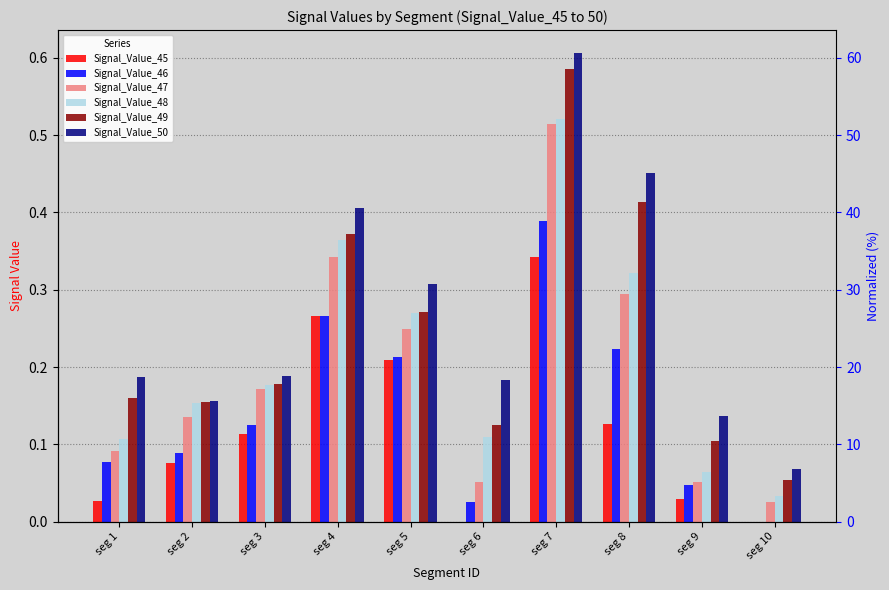

Reading left to right, transcribe all the data shown in this chart.

Signal_Value_45: seg 1=0.0	seg 2=0.1	seg 3=0.1	seg 4=0.3	seg 5=0.2	seg 6=0.0	seg 7=0.3	seg 8=0.1	seg 9=0.0	seg 10=0.0
Signal_Value_46: seg 1=0.1	seg 2=0.1	seg 3=0.1	seg 4=0.3	seg 5=0.2	seg 6=0.0	seg 7=0.4	seg 8=0.2	seg 9=0.0	seg 10=0.0
Signal_Value_47: seg 1=0.1	seg 2=0.1	seg 3=0.2	seg 4=0.3	seg 5=0.2	seg 6=0.1	seg 7=0.5	seg 8=0.3	seg 9=0.1	seg 10=0.0
Signal_Value_48: seg 1=0.1	seg 2=0.2	seg 3=0.2	seg 4=0.4	seg 5=0.3	seg 6=0.1	seg 7=0.5	seg 8=0.3	seg 9=0.1	seg 10=0.0
Signal_Value_49: seg 1=0.2	seg 2=0.2	seg 3=0.2	seg 4=0.4	seg 5=0.3	seg 6=0.1	seg 7=0.6	seg 8=0.4	seg 9=0.1	seg 10=0.1
Signal_Value_50: seg 1=0.2	seg 2=0.2	seg 3=0.2	seg 4=0.4	seg 5=0.3	seg 6=0.2	seg 7=0.6	seg 8=0.5	seg 9=0.1	seg 10=0.1